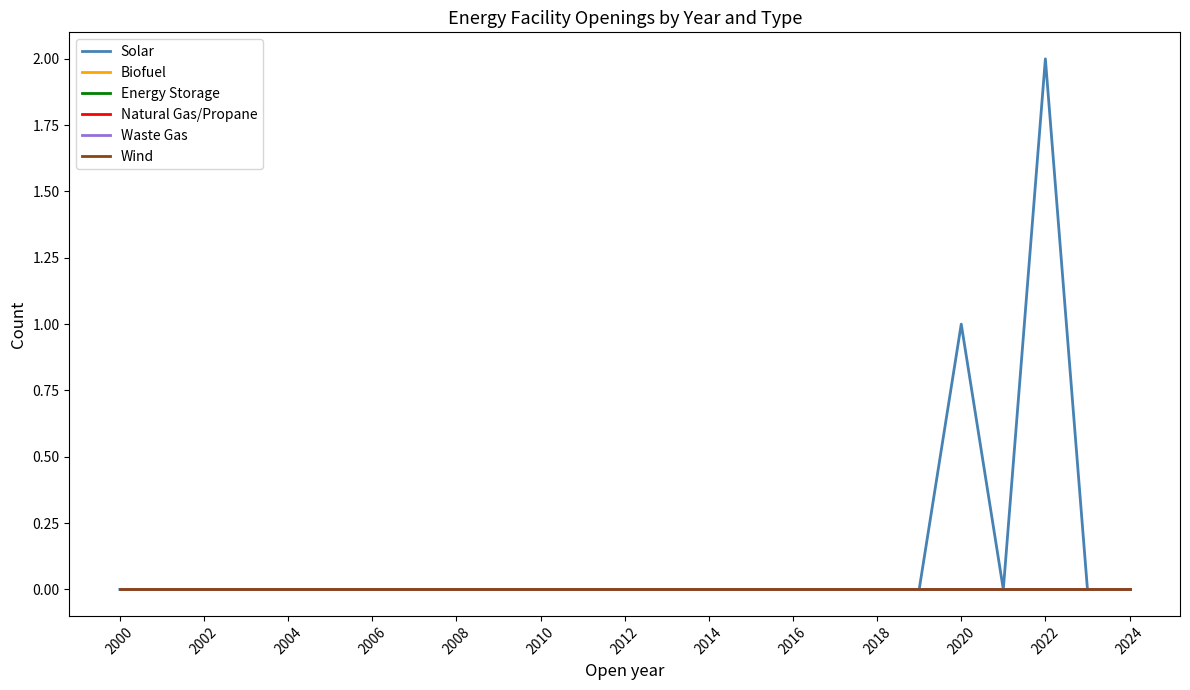

True or false: Waste Gas has more than 1 interior local peaks.

False